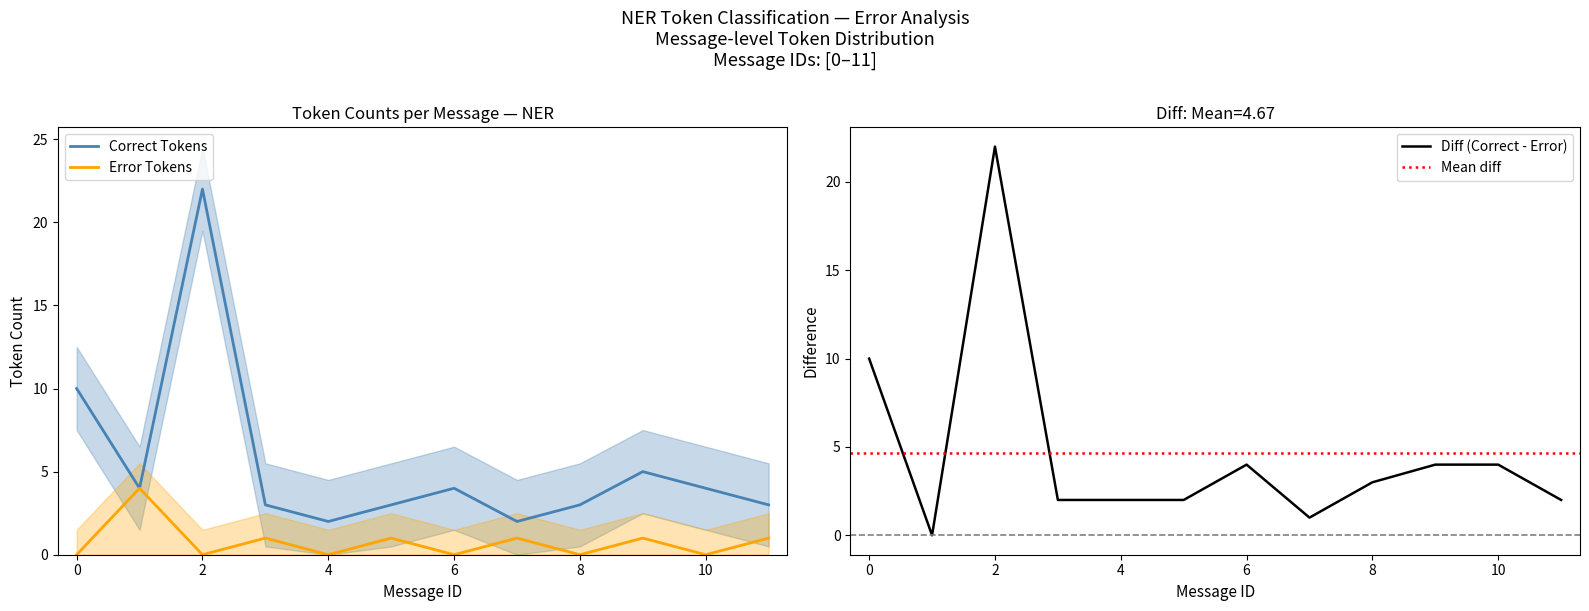

Does the chart have visible grid lines?

No